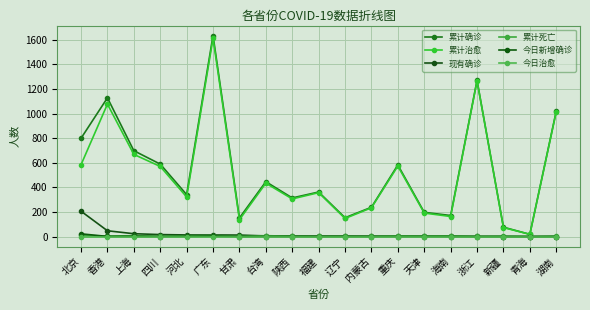

What are all the series names shown in the legend?

累计确诊, 累计治愈, 现有确诊, 累计死亡, 今日新增确诊, 今日治愈